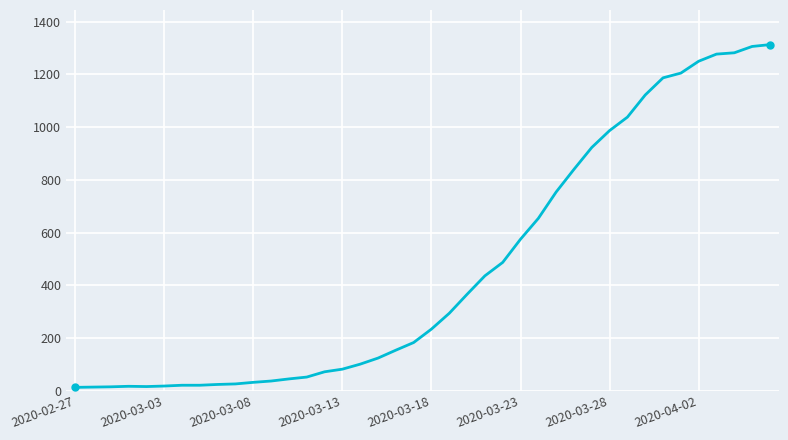

What is the difference between the second highest and second lowest values?

1292